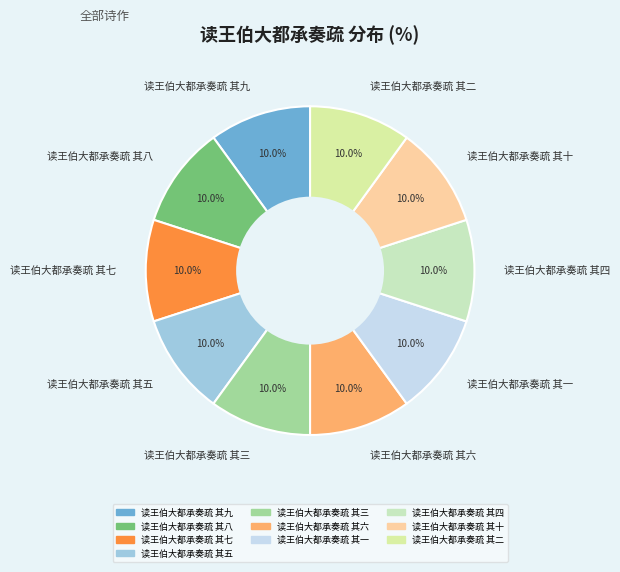

Count the number of slices in the pie.

10